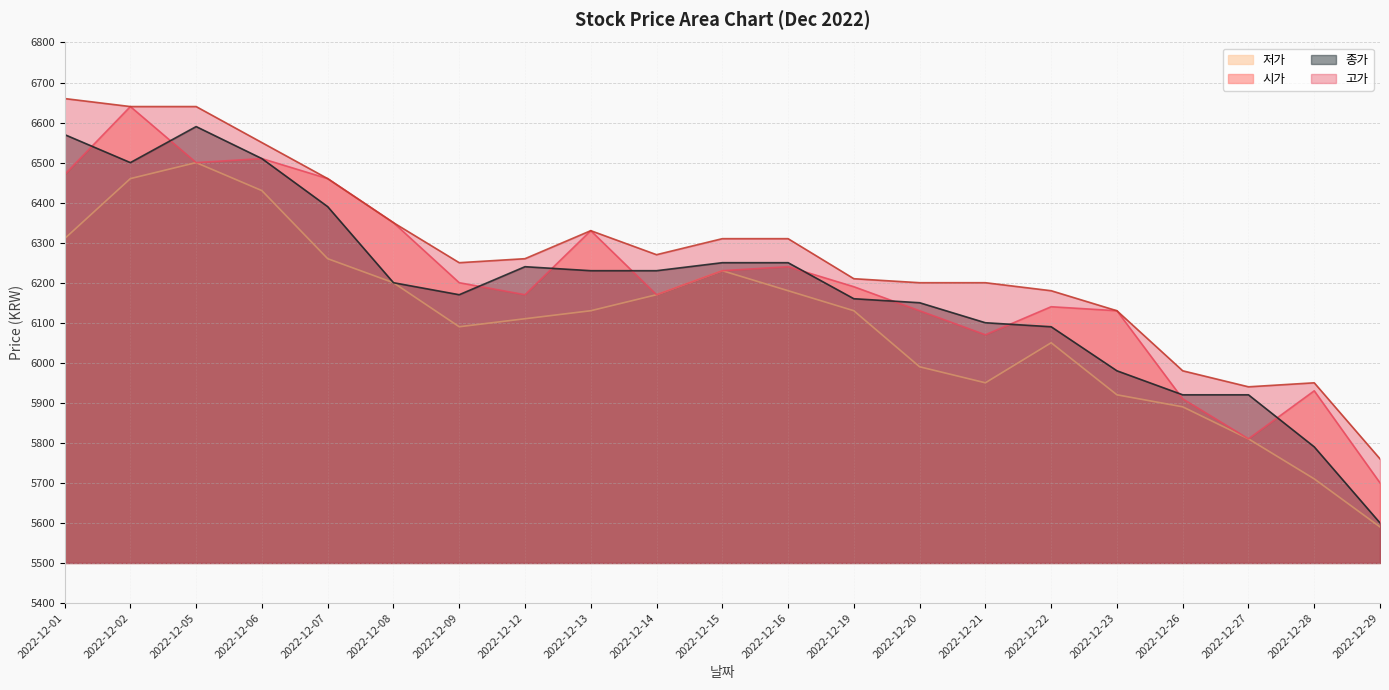

Which series has the widest spread of values?

종가